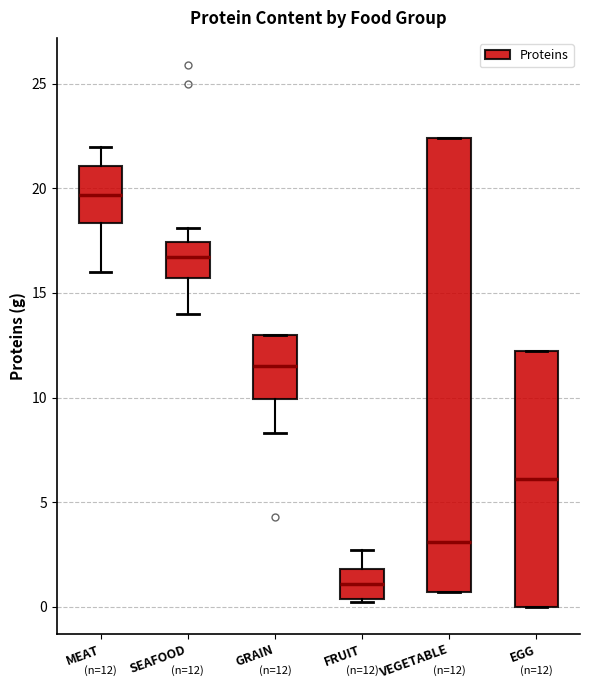

Which box is the tallest, from its lower edge to its upper edge?

VEGETABLE